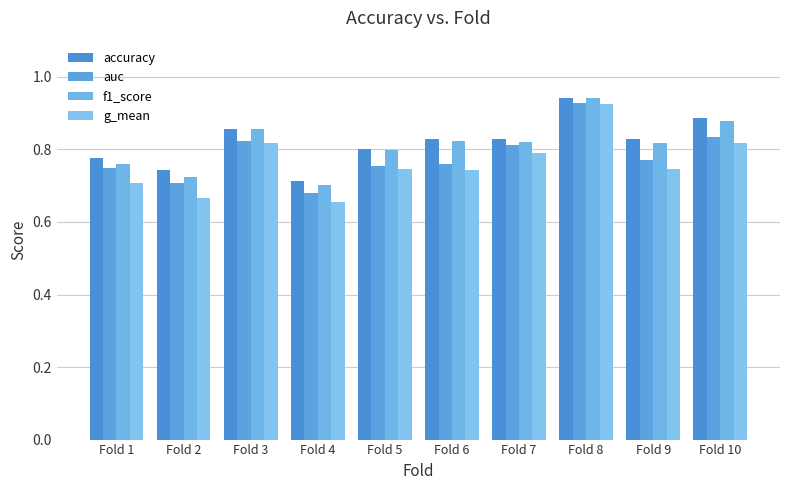

How many series are shown in this chart?

4